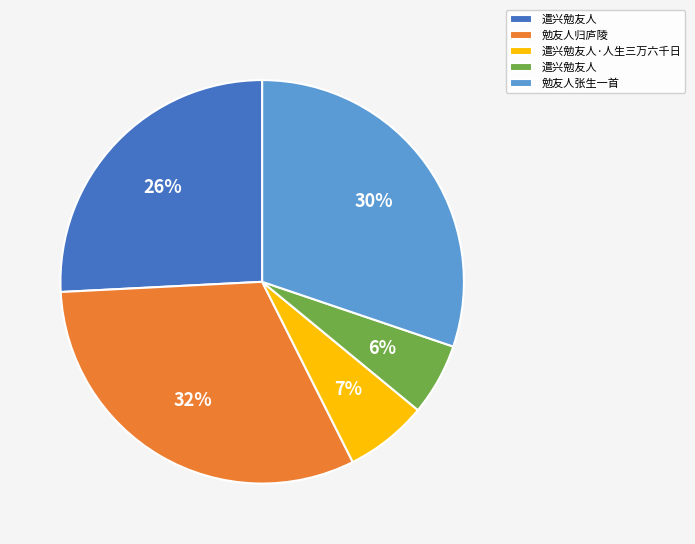

Is there a majority slice in this chart?

No